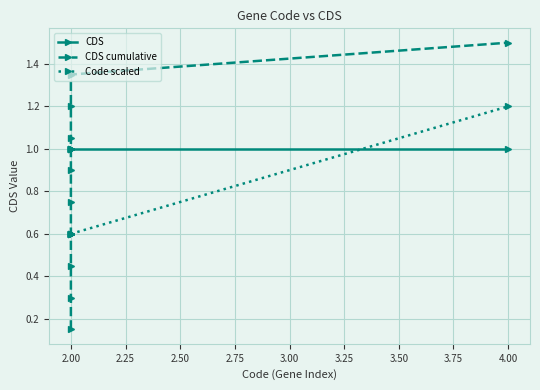

True or false: CDS cumulative has more than 2 interior local peaks.

False